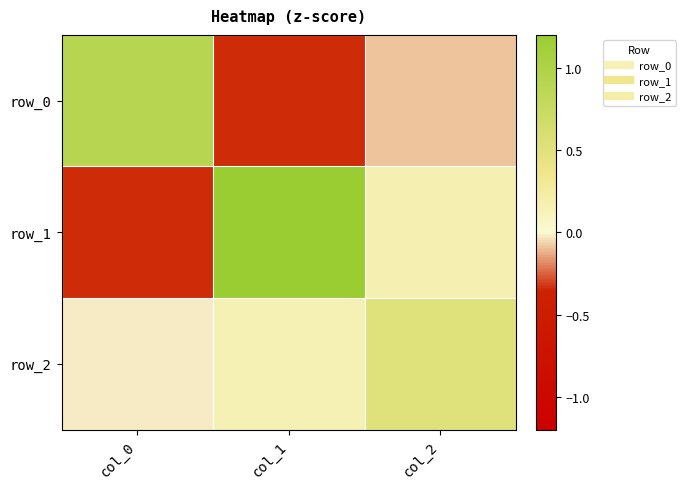

Between col_0 and col_2, which series saw the biggest shift?

row_0